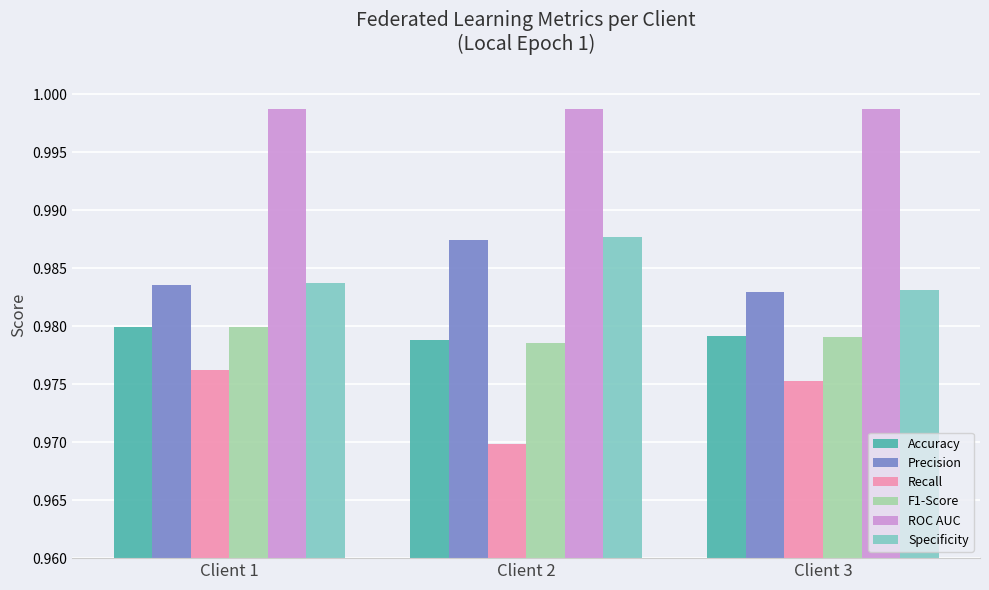

How many Specificity values are between 0 and 1?

3